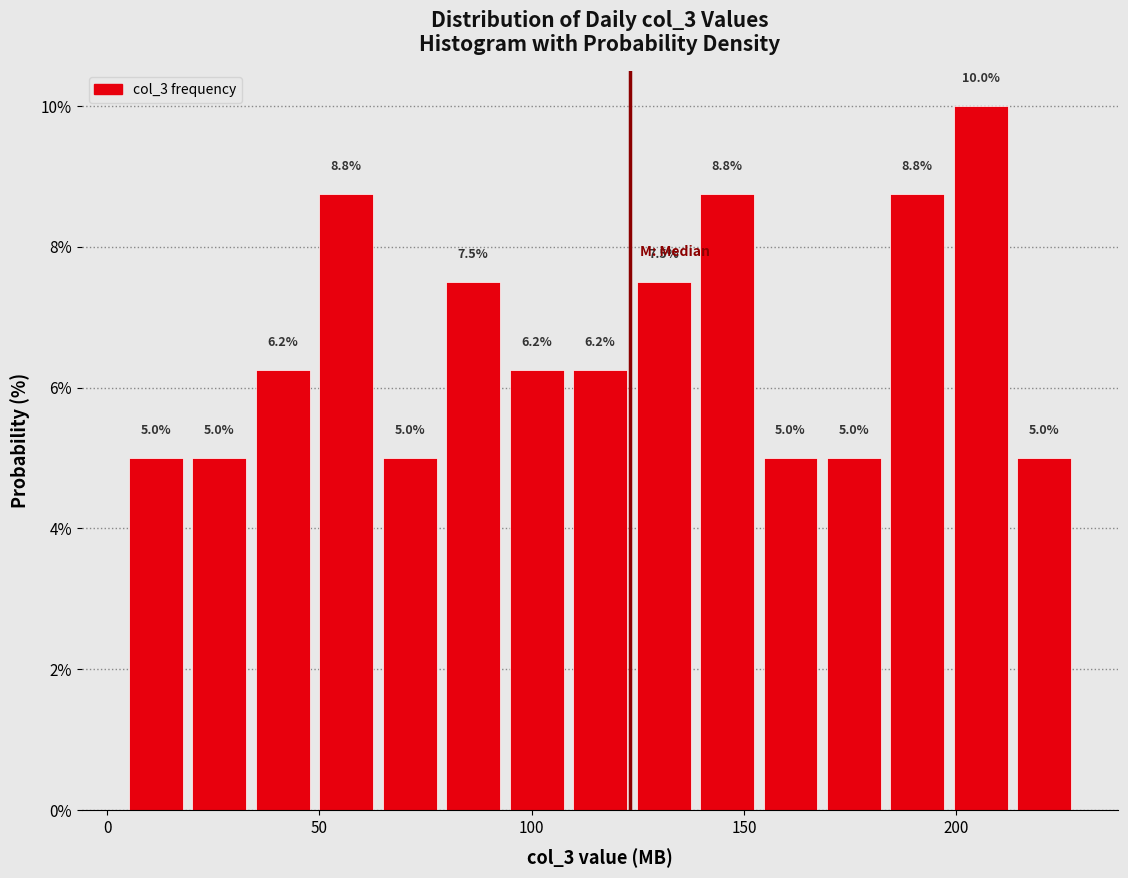

Around what value on the x-axis is the tallest bar? Give the approximate position of its centre, as read against the axis.

205